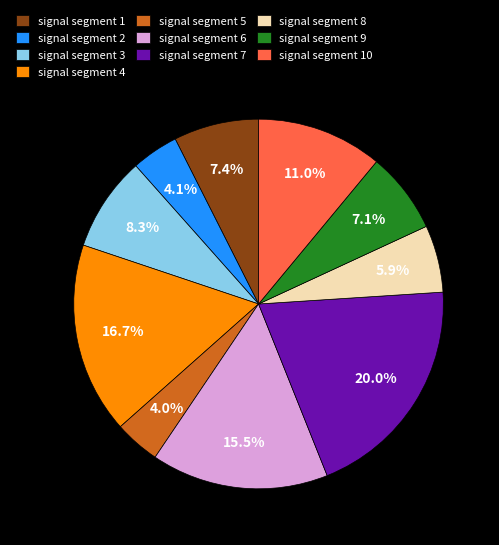

Does signal segment 4 account for over 50% of the chart?

No